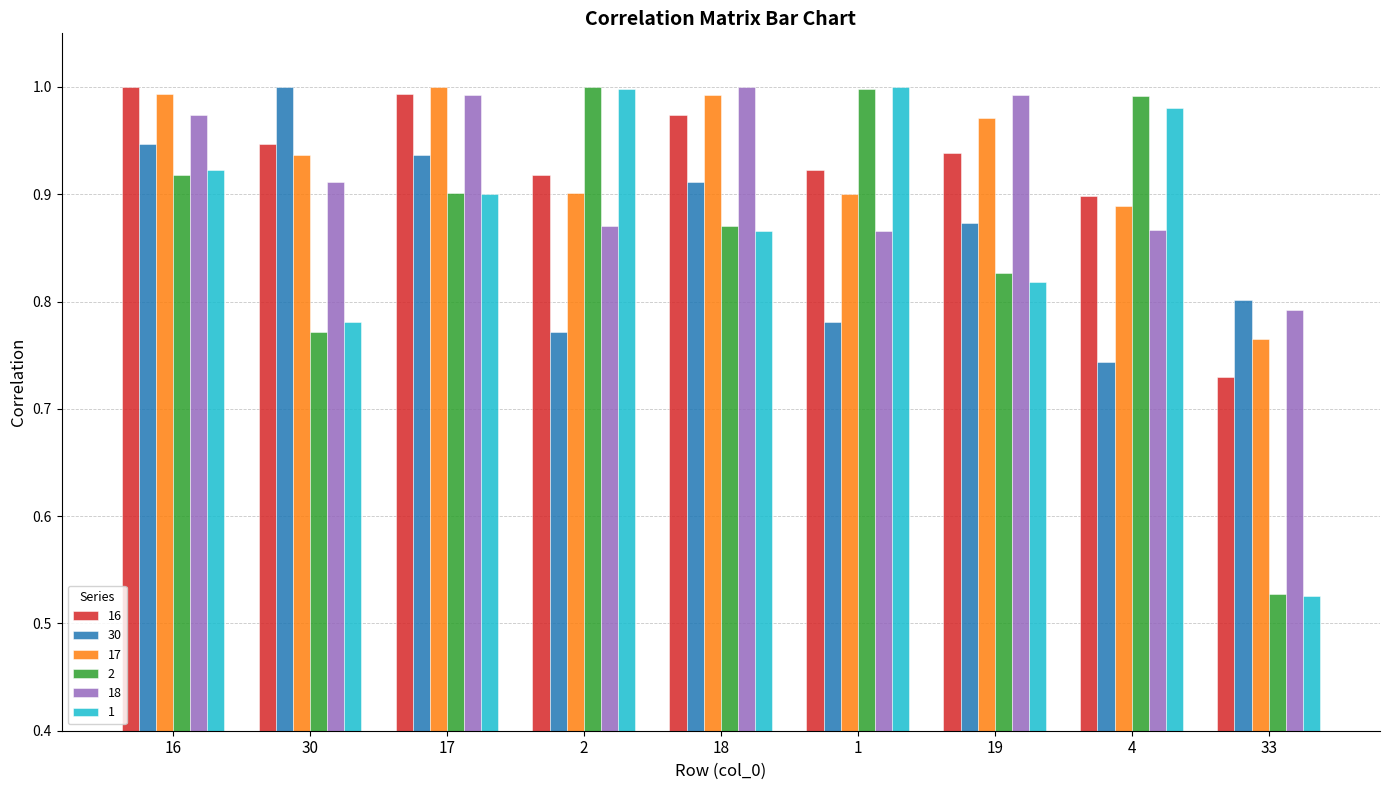

True or false: 18 has a value of 1.0 at 16.

True